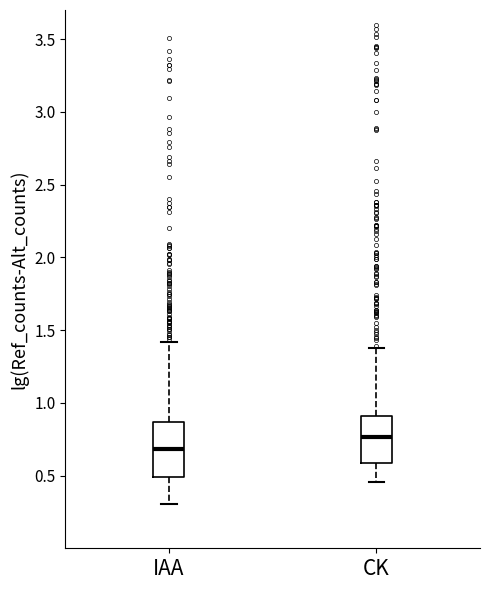

Reading left to right, transcribe this box plot: for each box, give where its median line is, the range the box spans, and where its two whiskers end, as read against the y-axis. The values are not printed on the chart, so give them approximately, as read against the axis.

IAA: median 0.70, box 0.50 to 0.85, whiskers 0.30 to 1.40
CK: median 0.75, box 0.60 to 0.90, whiskers 0.45 to 1.40